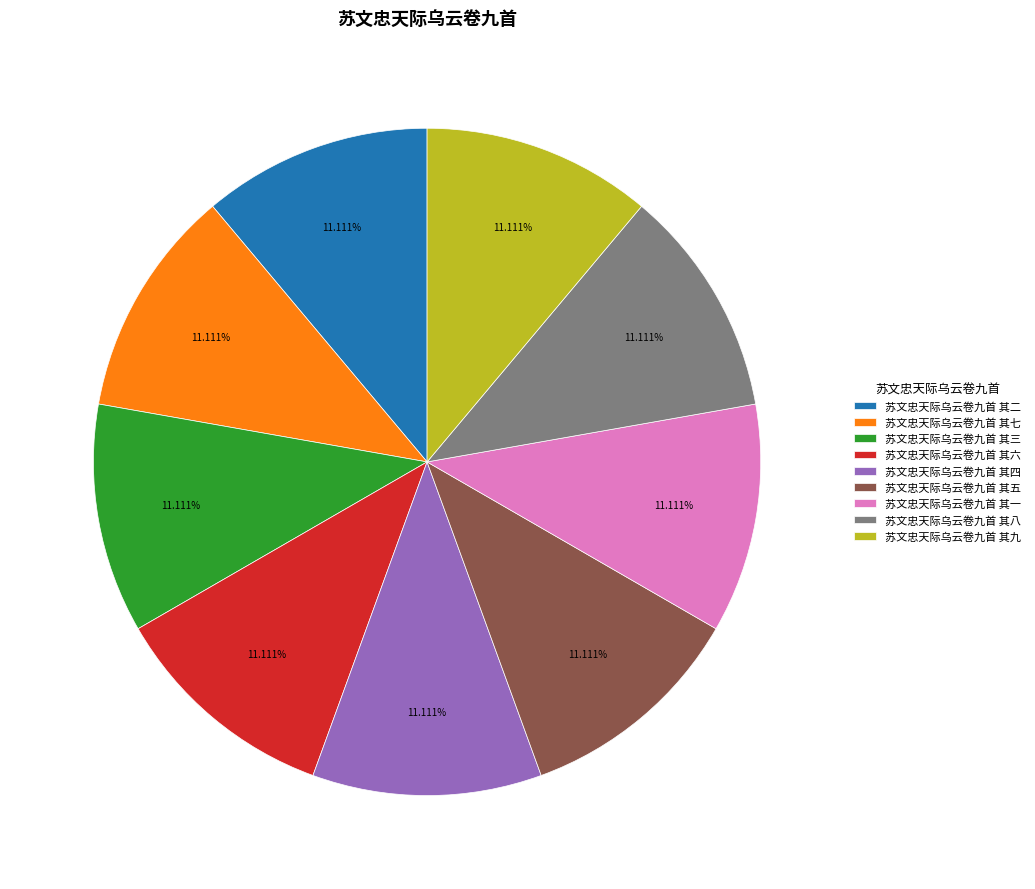

What percentage do 苏文忠天际乌云卷九首 其五 and 苏文忠天际乌云卷九首 其八 together represent?

22.2%